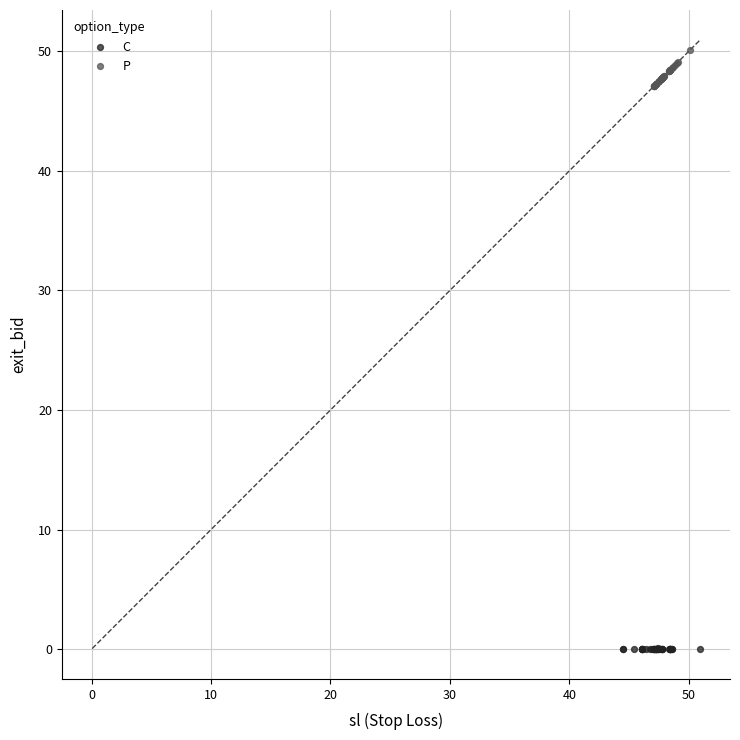

Which series contains the lowest Y value?

C